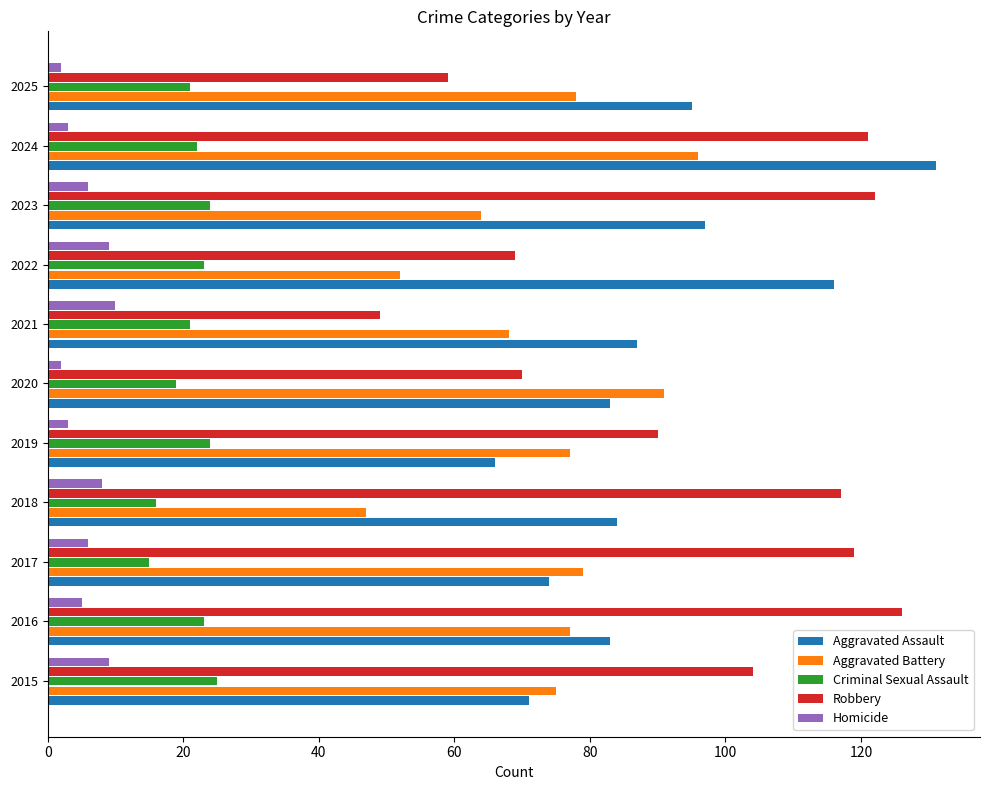

Is the value of Aggravated Battery at 2015 greater than the value of Criminal Sexual Assault at 2017?

Yes